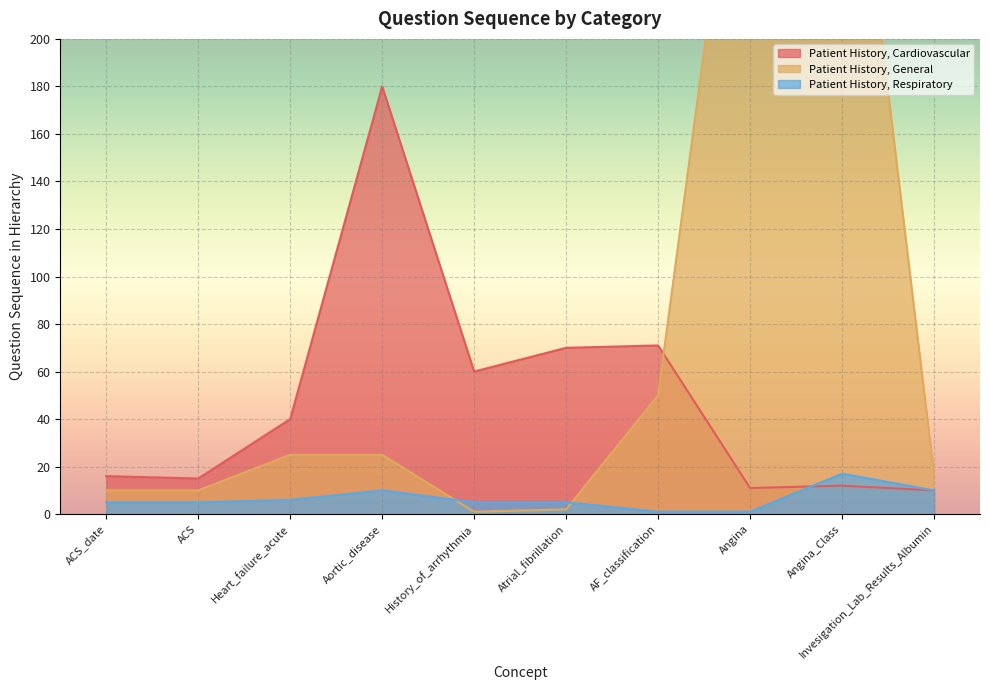

At which label does Patient History, General reach its peak?

Angina